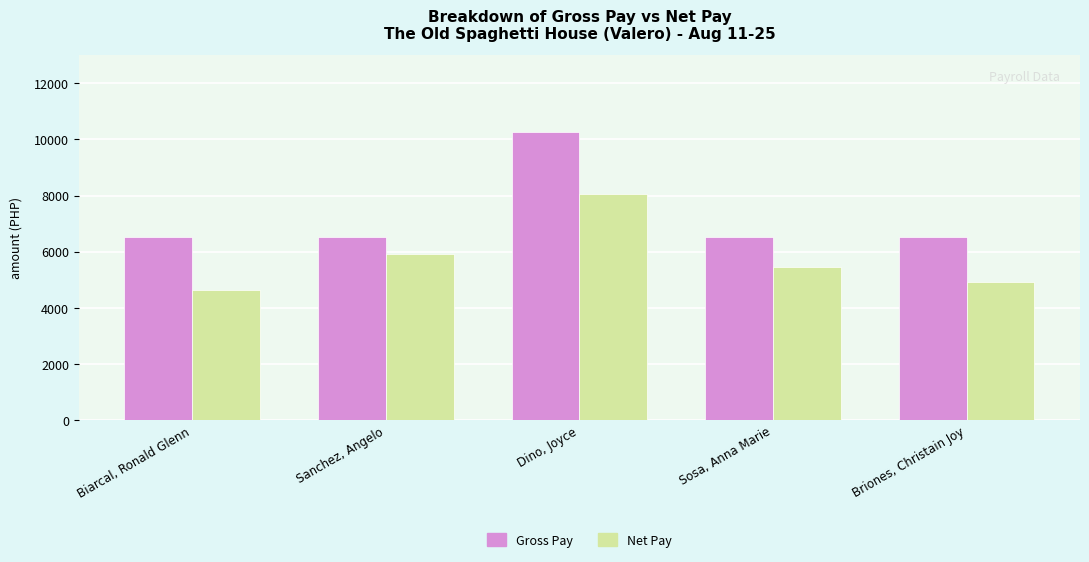

How many series are shown in this chart?

2